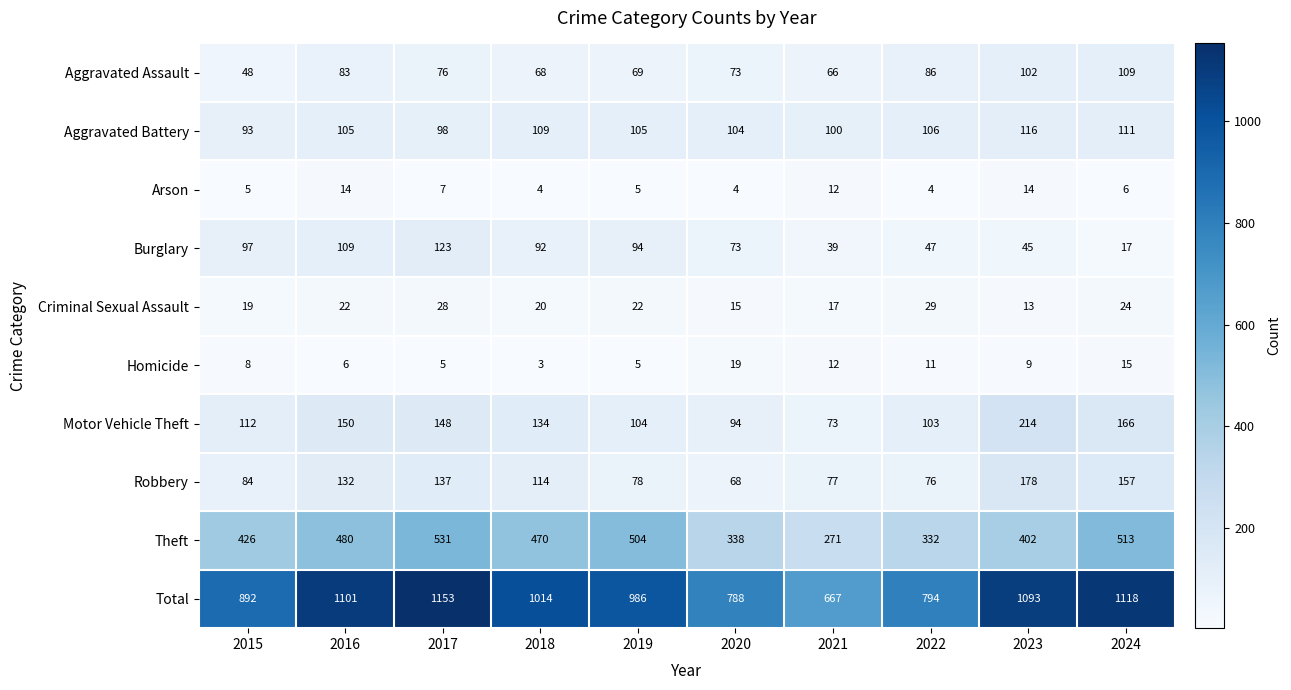

Rank the series at 2015 from lowest to highest value.

Arson, Homicide, Criminal Sexual Assault, Aggravated Assault, Robbery, Aggravated Battery, Burglary, Motor Vehicle Theft, Theft, Total